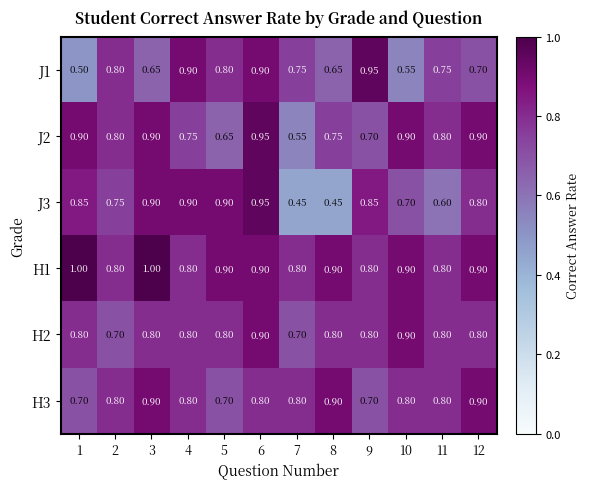

How many distinct data groups are displayed?

6